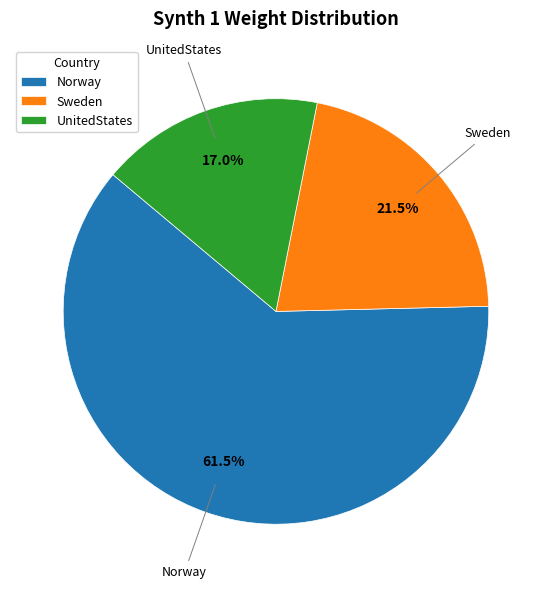

Rank the categories by value from lowest to highest.

UnitedStates, Sweden, Norway